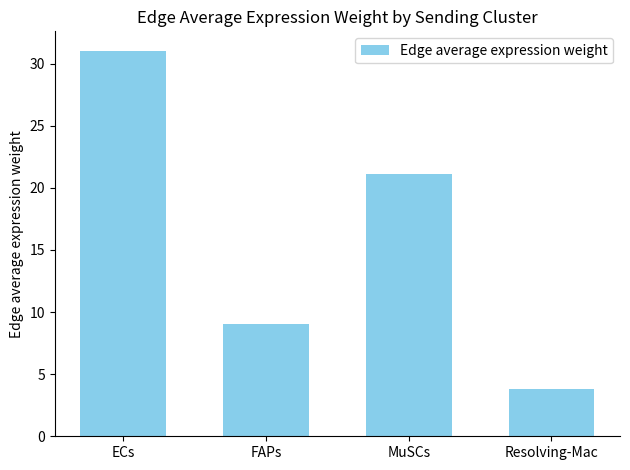

Is it true that the value at MuSCs is 9.5?

False